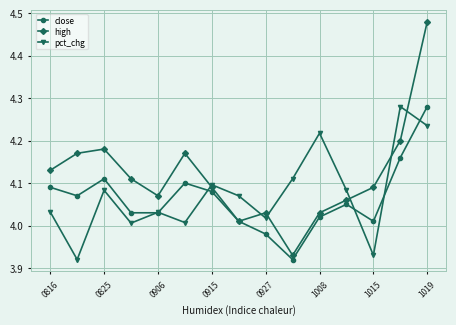

How many distinct data groups are displayed?

3